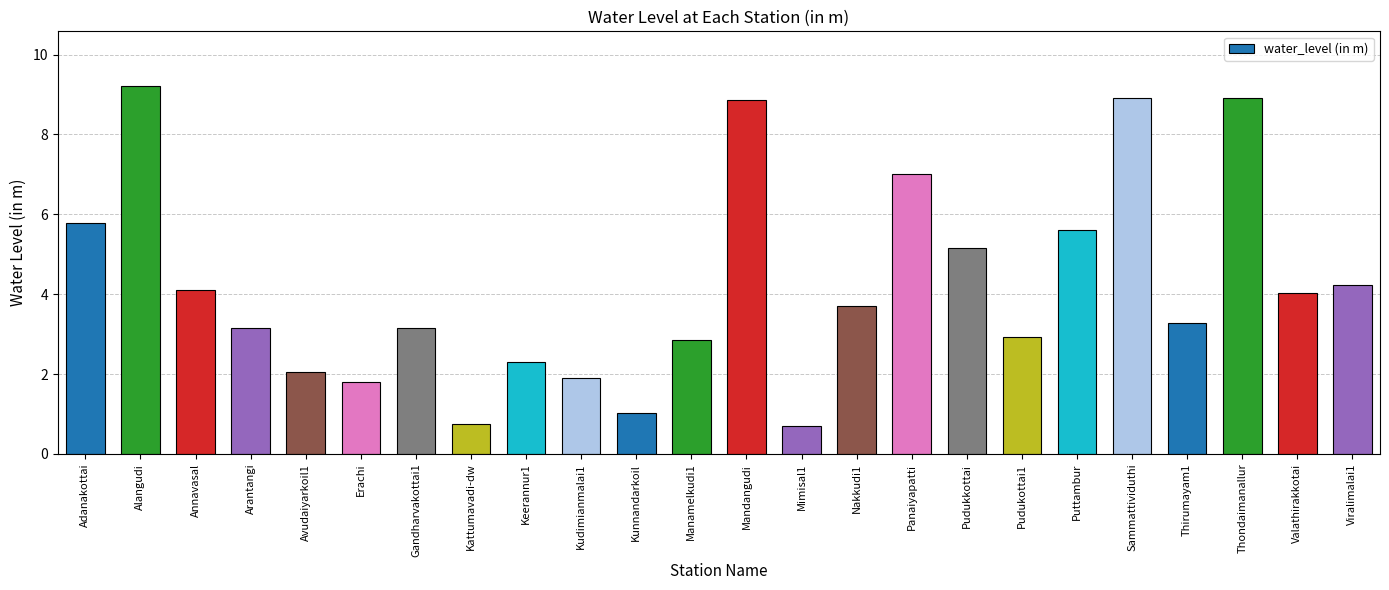

At which label does the data first exceed 3?

Adanakottai